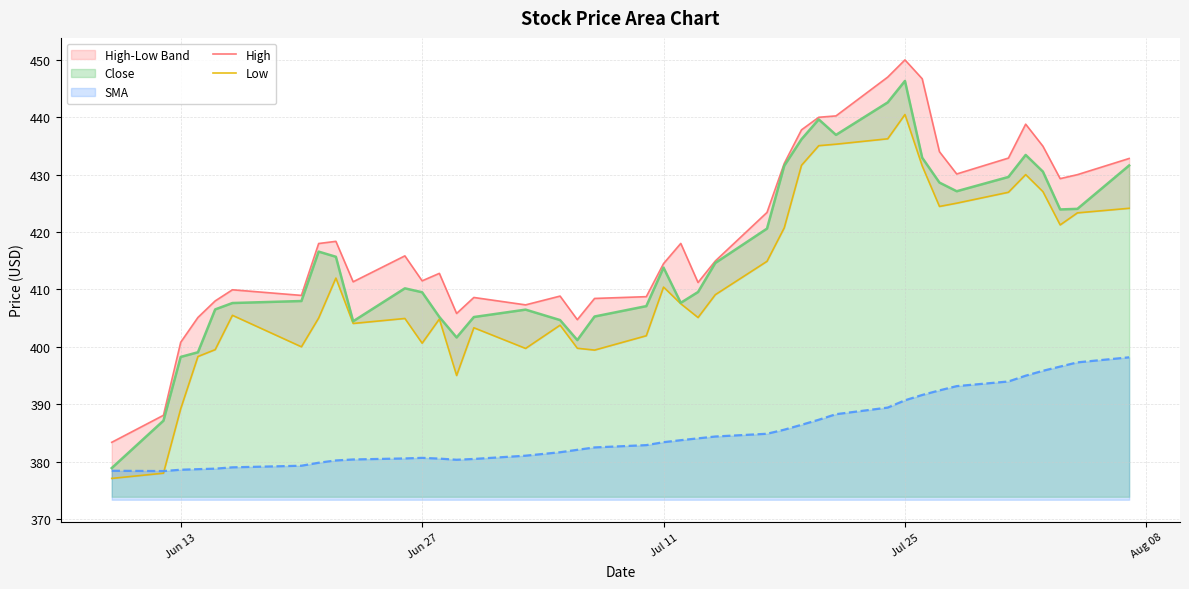

True or false: High has more than 2 interior local peaks.

True